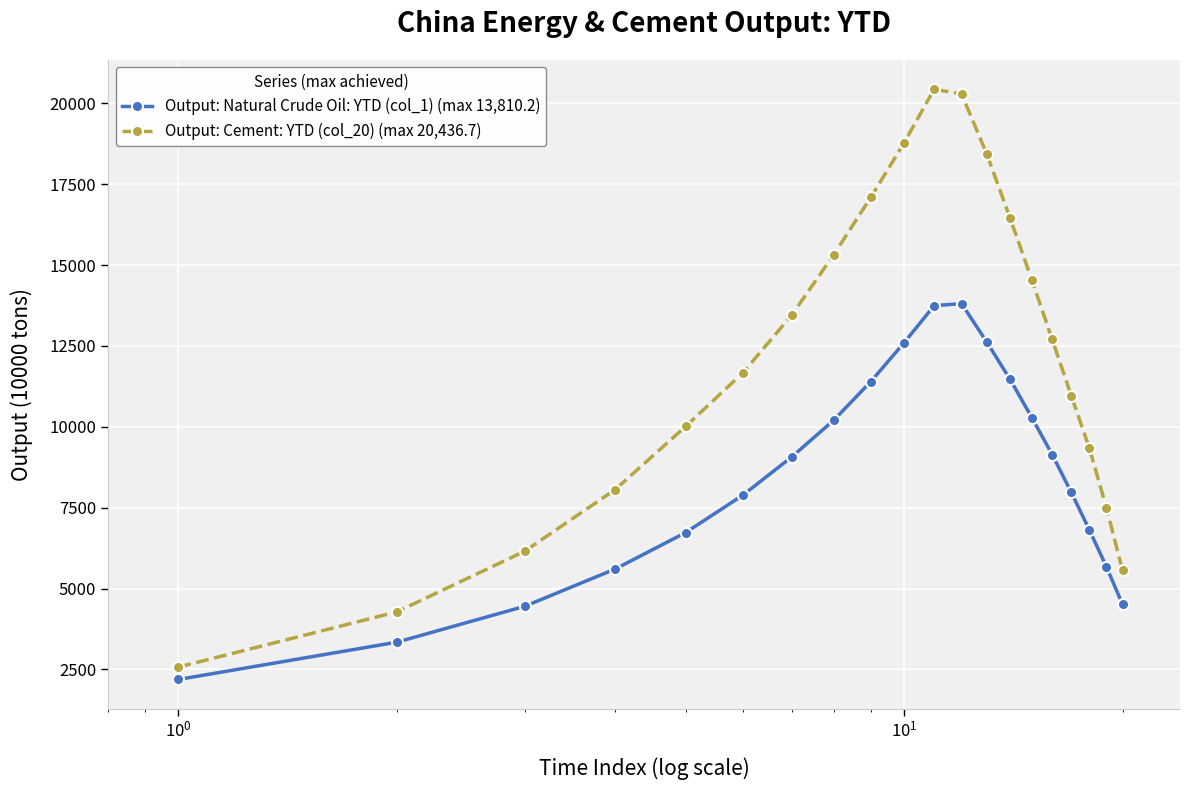

Which series has the largest total across all categories?

Output: Cement: YTD (col_20) (max 20,436.7)